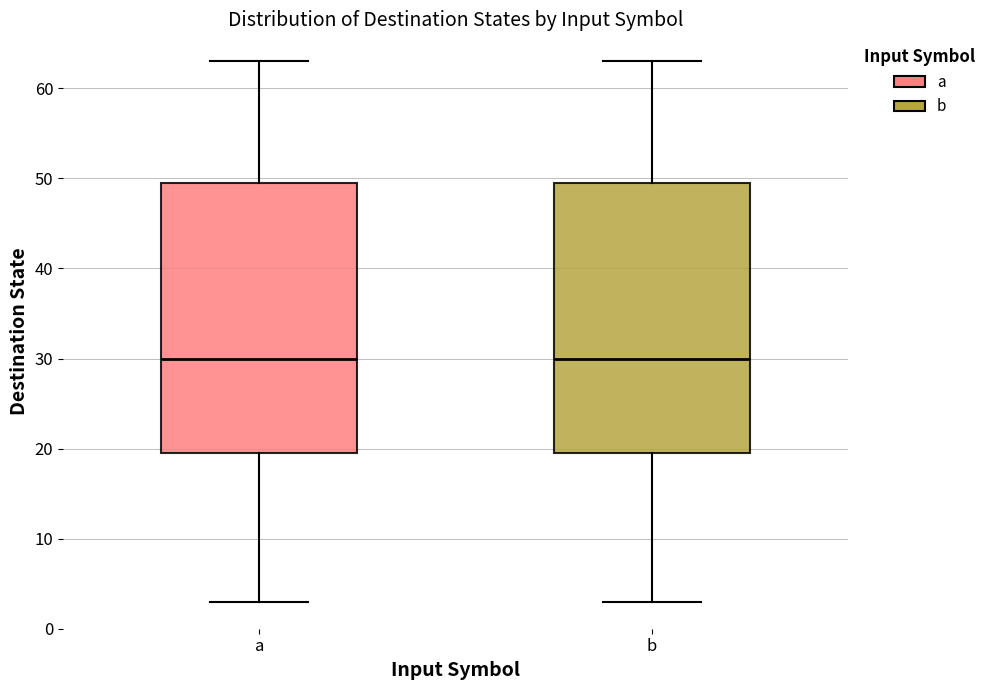

Reading left to right, transcribe this box plot: for each box, give where its median line is, the range the box spans, and where its two whiskers end, as read against the y-axis. The values are not printed on the chart, so give them approximately, as read against the axis.

a: median 30, box 20 to 50, whiskers 3 to 63
b: median 30, box 20 to 50, whiskers 3 to 63